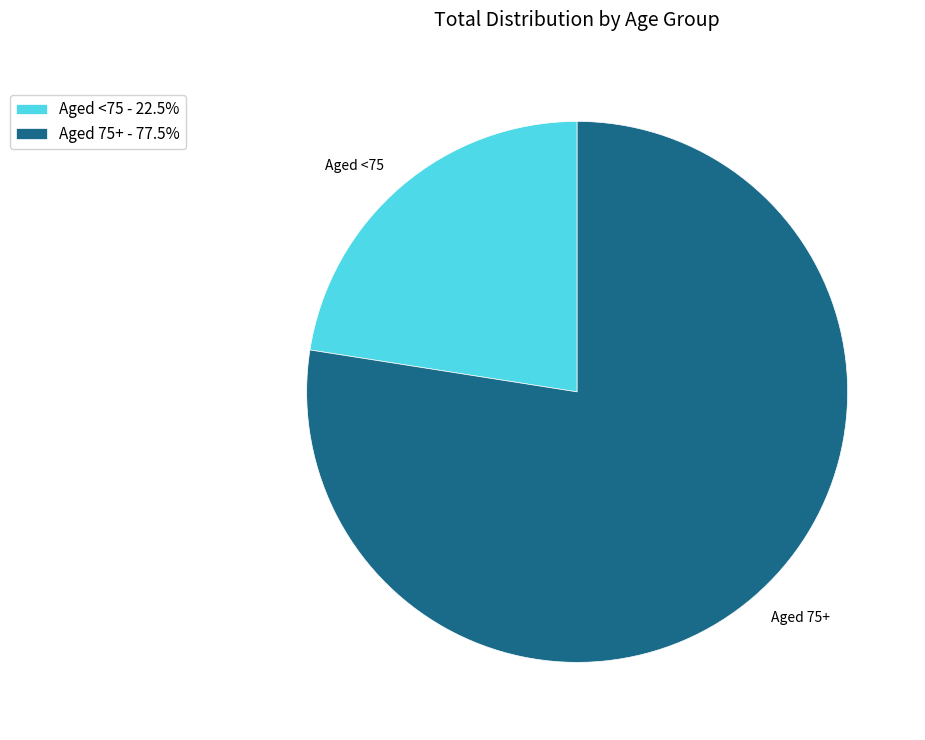

Count the number of slices in the pie.

2